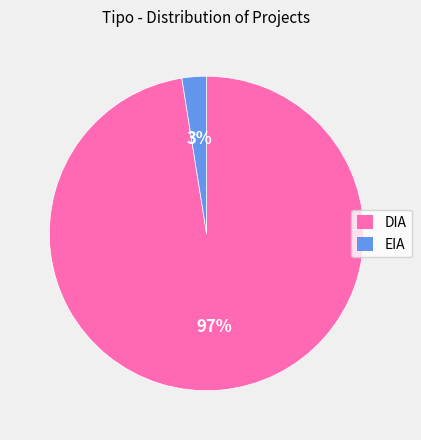

What is the largest slice in the pie chart?

DIA